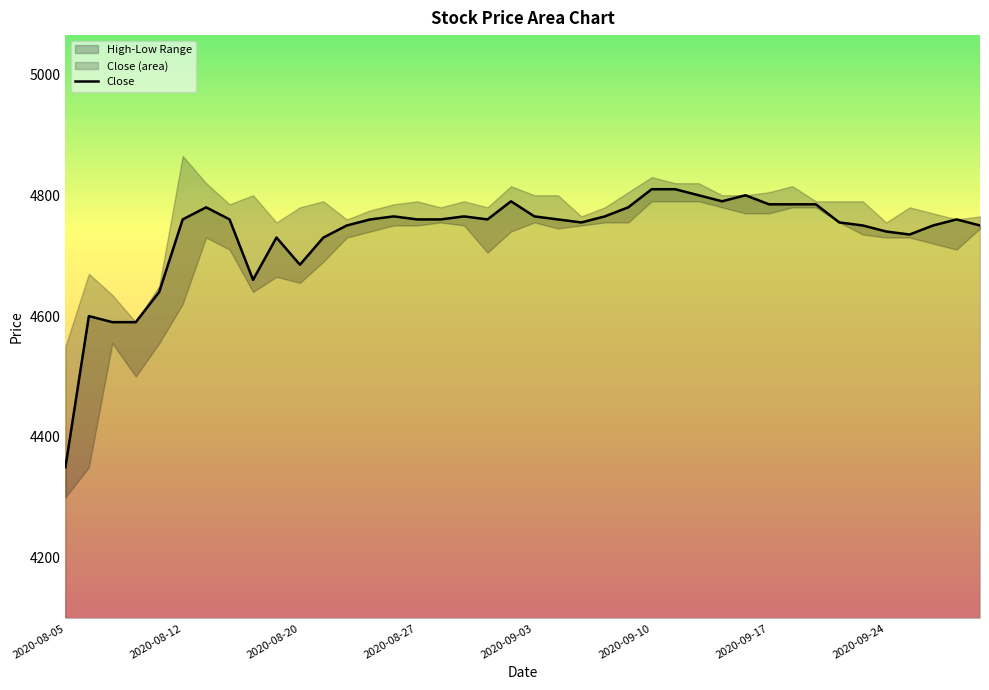

What is the minimum value for Close?

4350